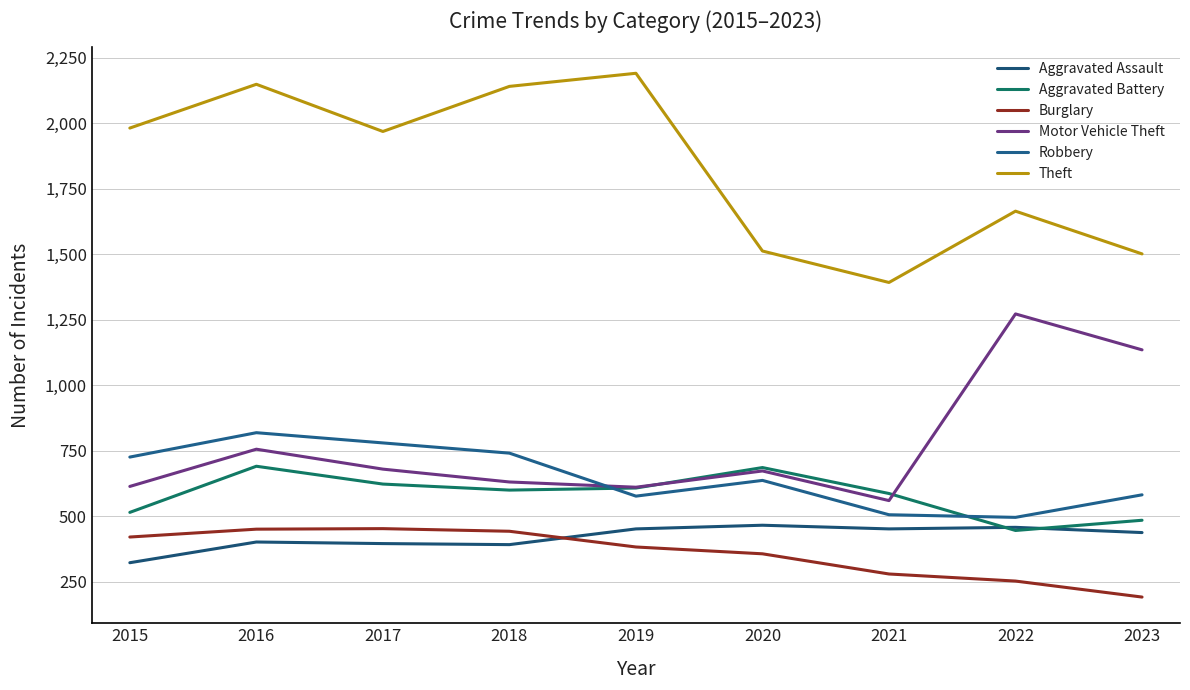

At 2017, list the series in order from largest to smallest.

Theft, Robbery, Motor Vehicle Theft, Aggravated Battery, Burglary, Aggravated Assault